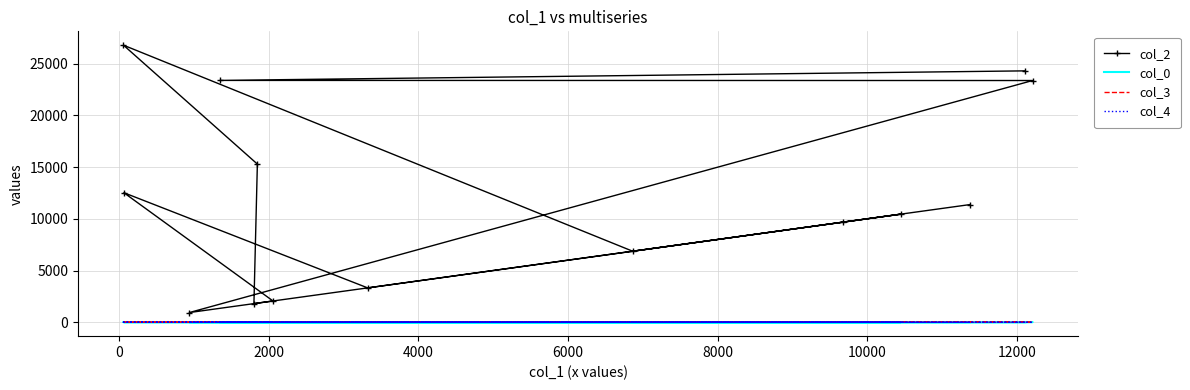

How many data points does each series have?

14